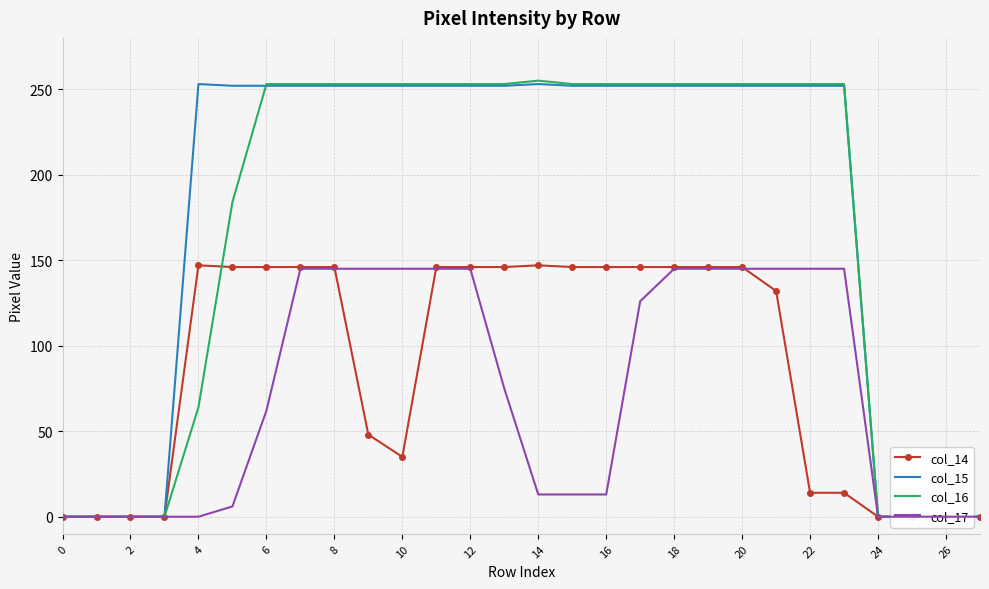

What is the maximum value shown in the chart?

255